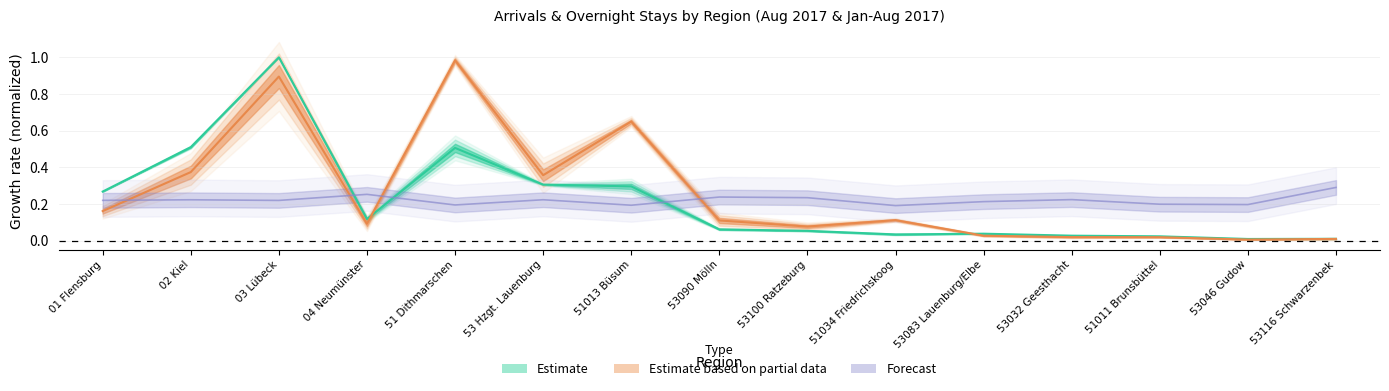

What position from the right is 51034 Friedrichskoog?

6